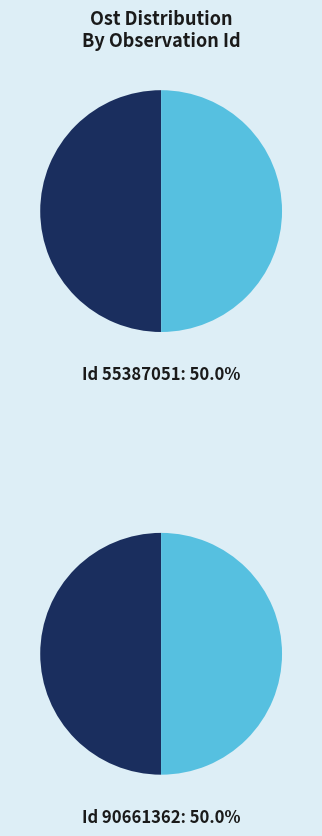

To the nearest percent, what is the combined percentage of 55387051 and 90661362?

100%